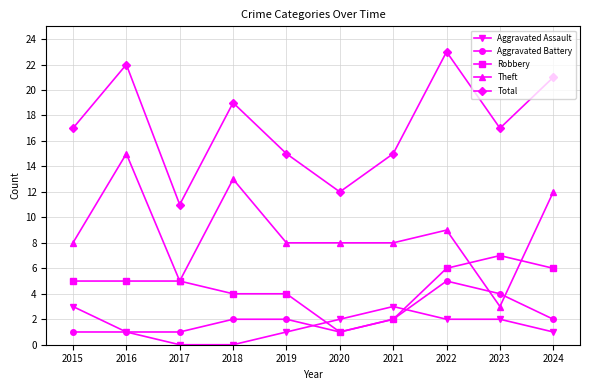

What is the difference between the maximum and minimum values in the Aggravated Assault series?

3